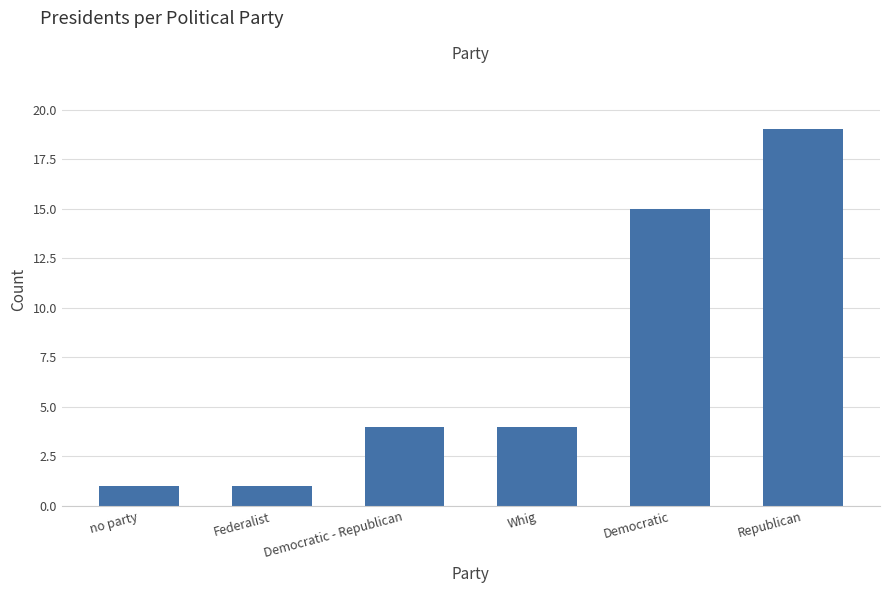

Reading right to left, transcribe all the data shown in this chart.

19	15	4	4	1	1